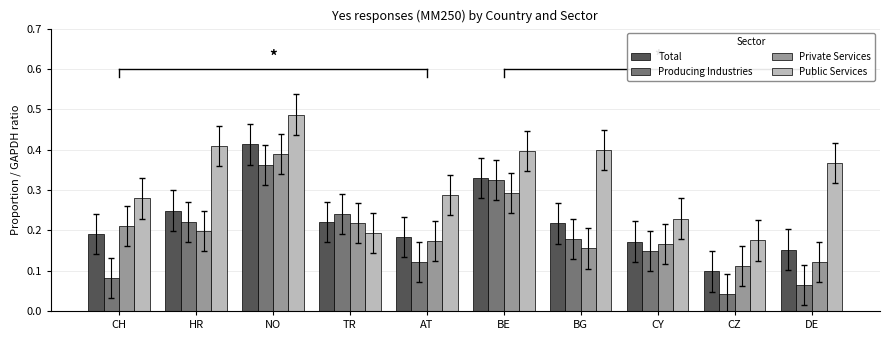

The Total series shows 0.1 at BG. True or false?

False